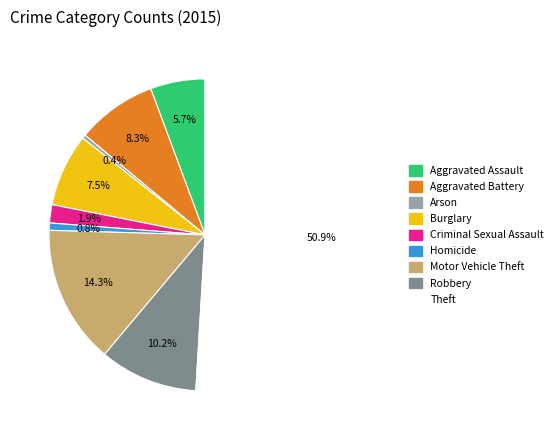

To the nearest percent, what is the average slice percentage?

11%